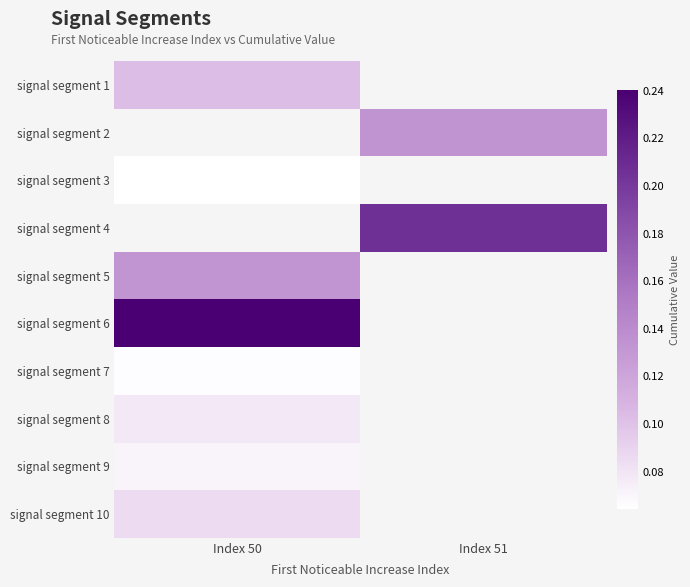

List the series in order of their peak value, lowest first.

signal segment 1, signal segment 2, signal segment 3, signal segment 4, signal segment 7, signal segment 9, signal segment 8, signal segment 10, signal segment 5, signal segment 6